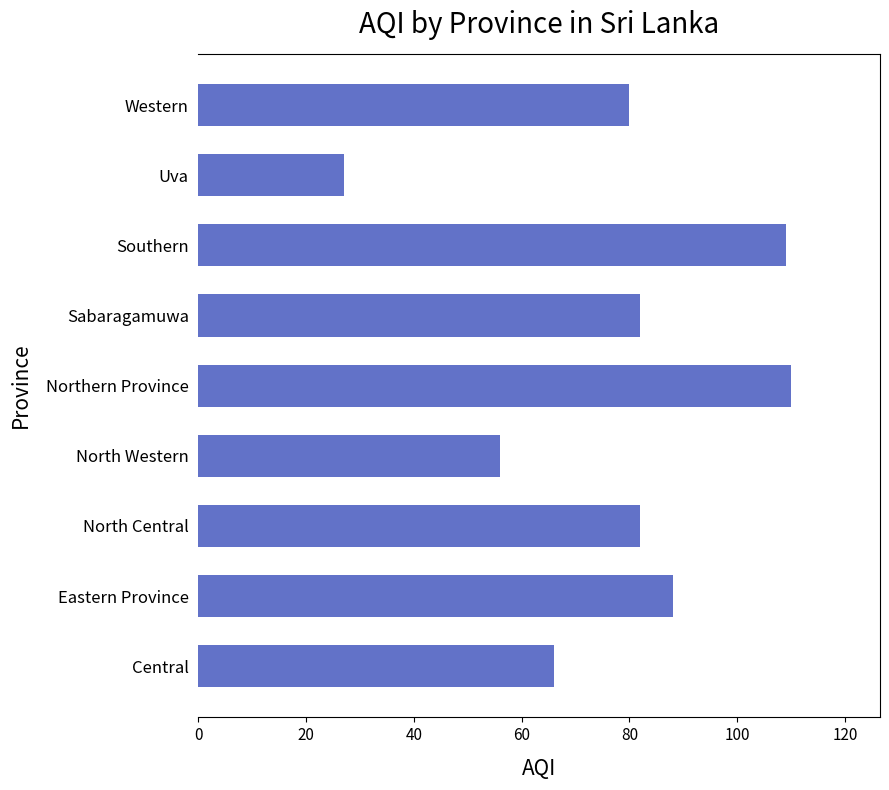

What is the sum of the values at Sabaragamuwa and Western?

162